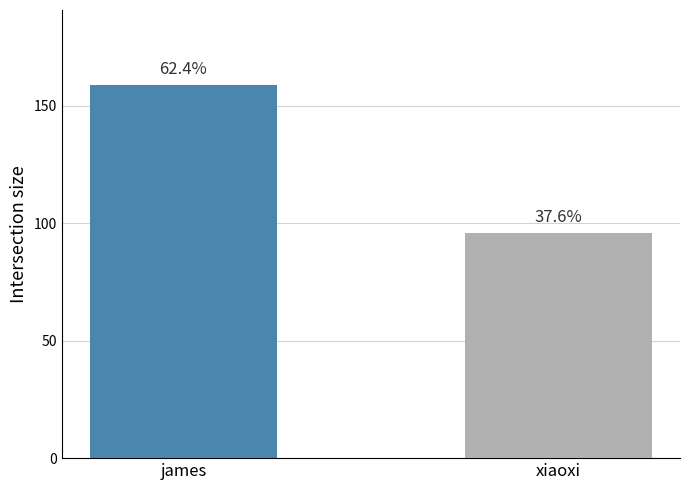

The chart shows a value of 283 at james. True or false?

False